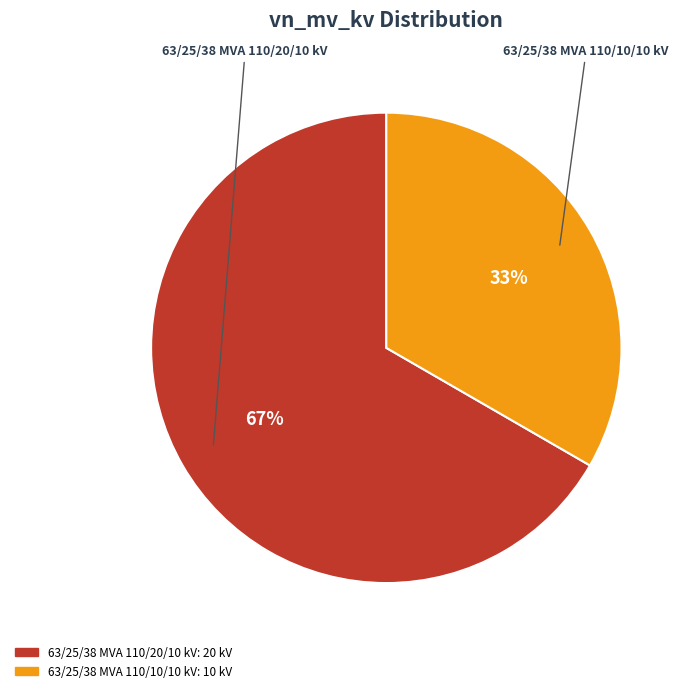

How many segments does this pie chart have?

2